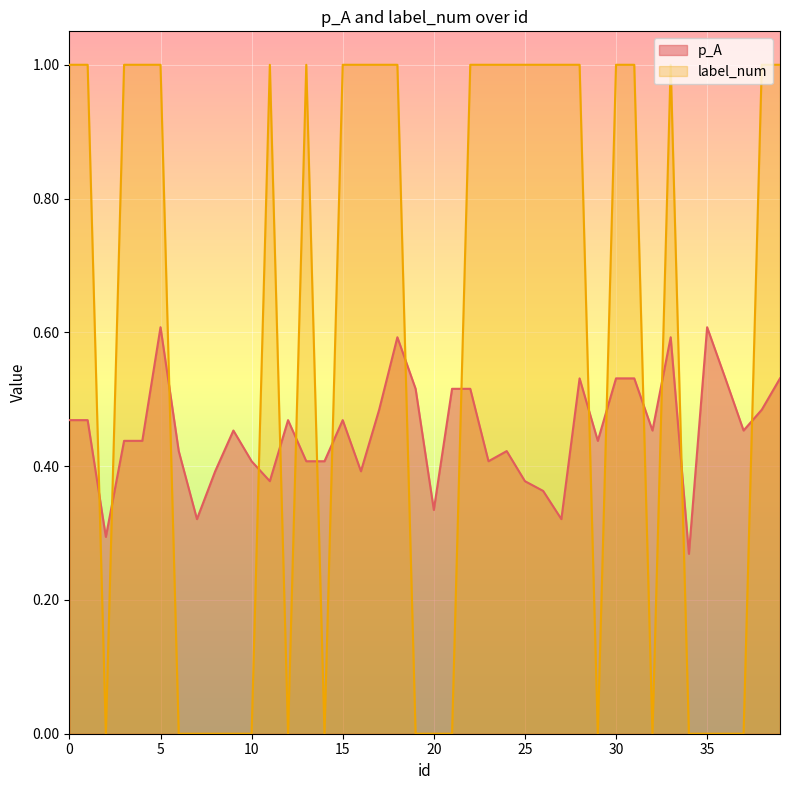

What is the difference between the highest and lowest values at 36?

0.5